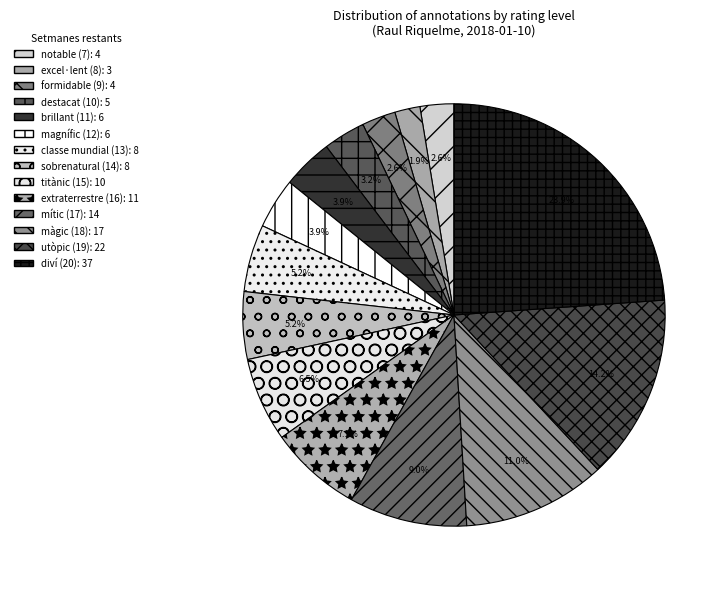

To the nearest percent, what percentage of the pie is sobrenatural (14)?

5%